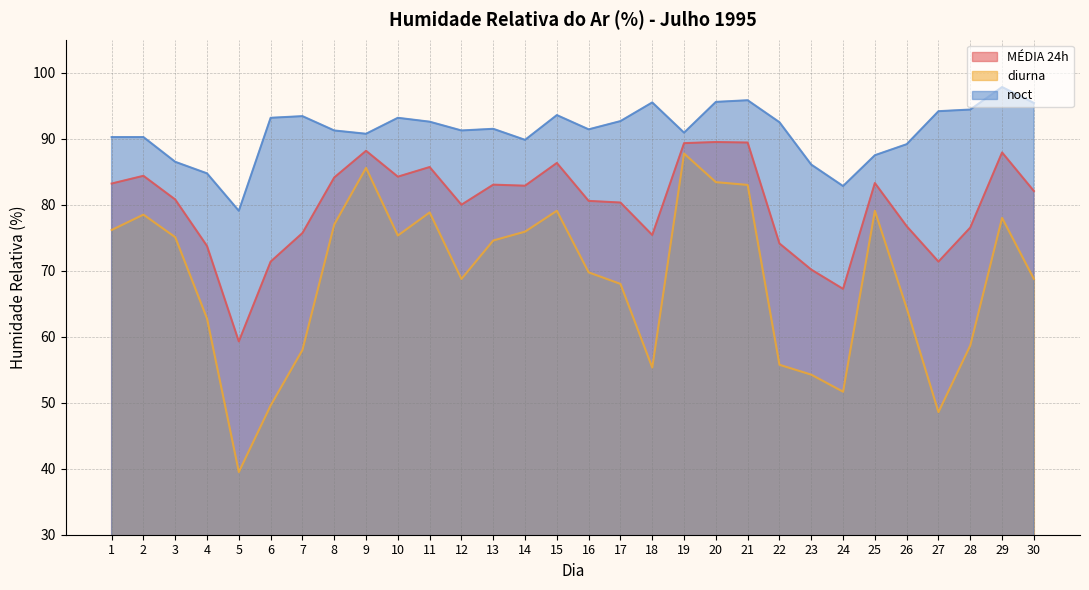

What is the difference between the second highest and second lowest values in the diurna series?

37.0